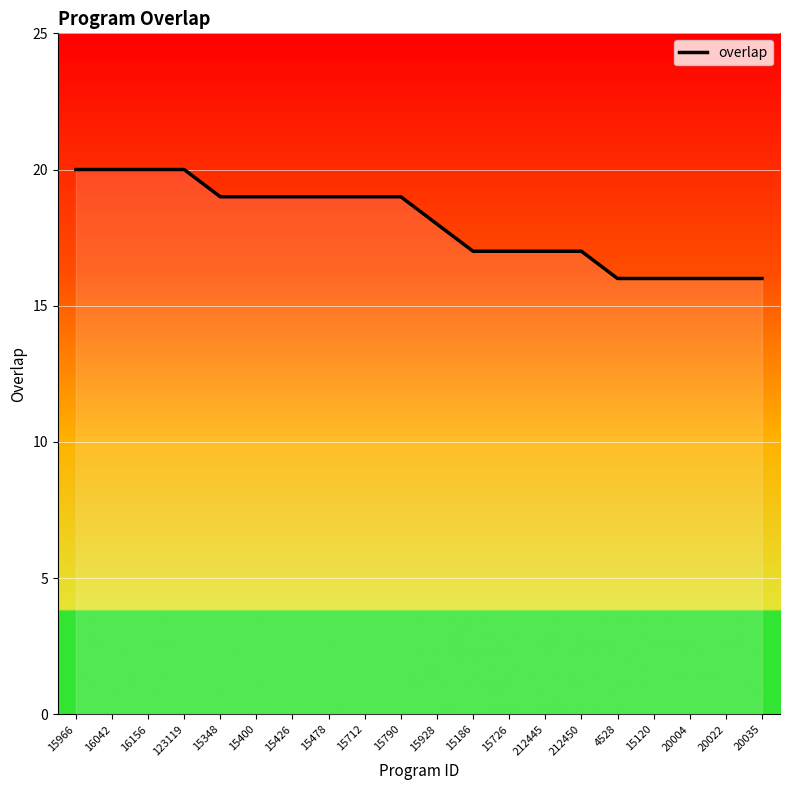

What value does the data have at 15790?

19